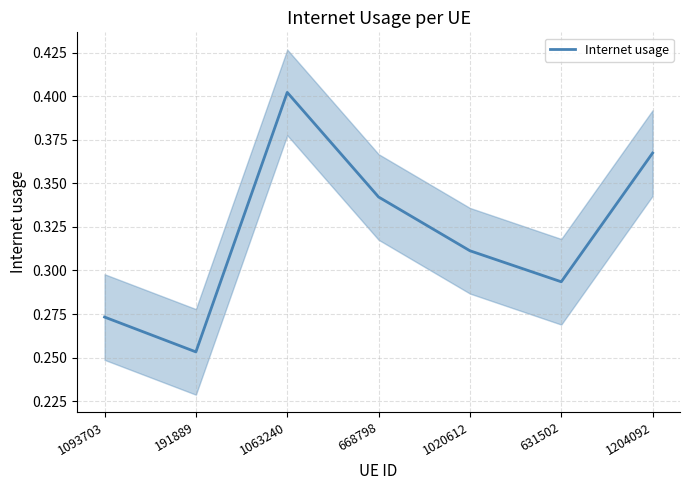

Is it true that the value at 631502 is 0.3?

True